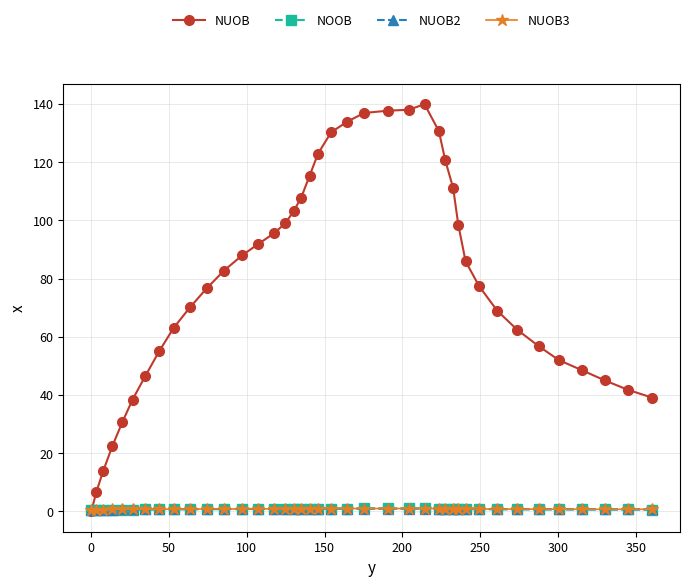

What is the greatest value displayed?

139.9